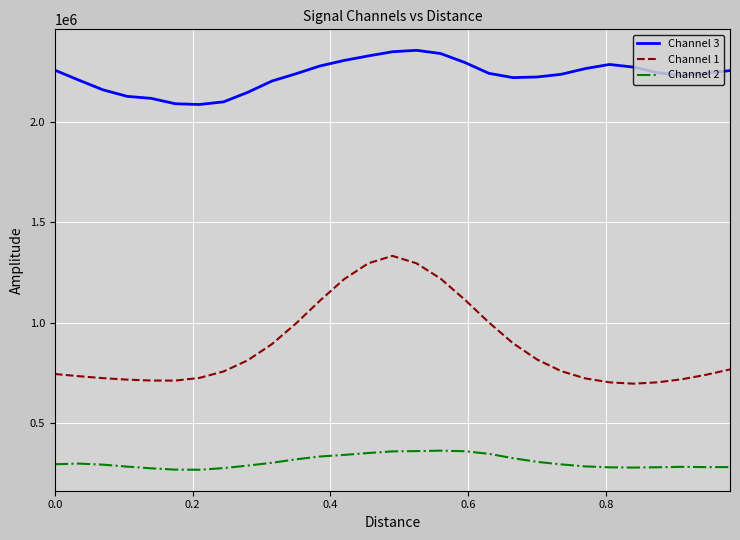

How many values in the Channel 1 series exceed 759362?

15